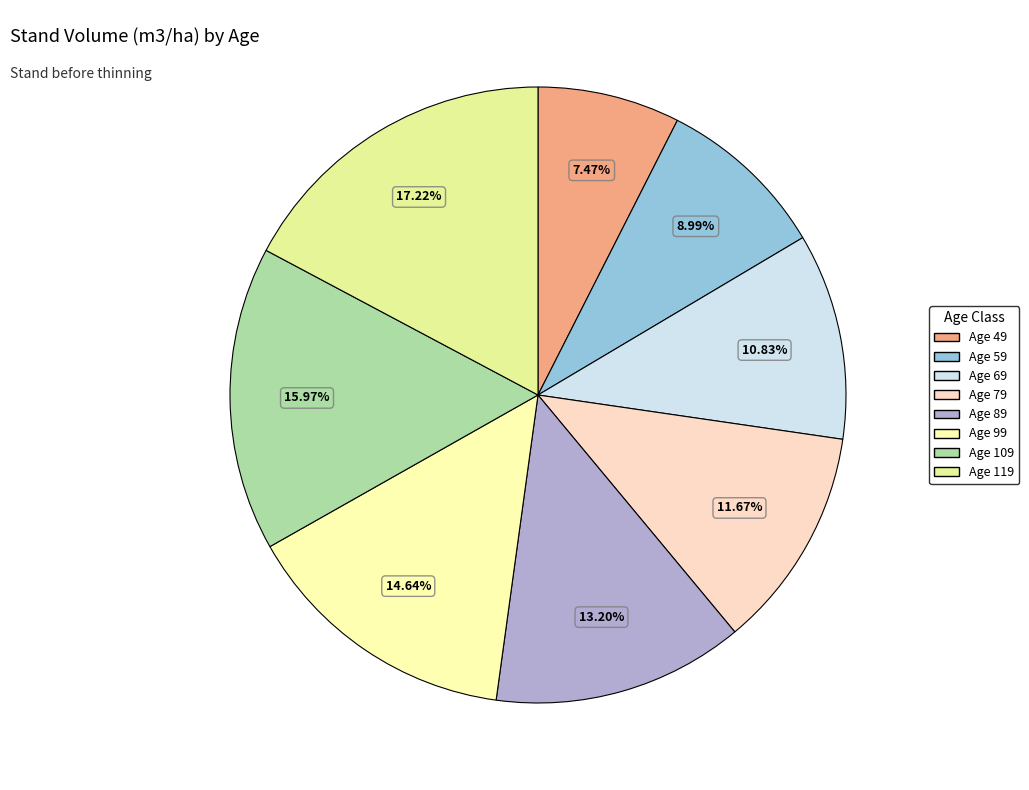

What portion of the pie excludes Age 119?

82.8%